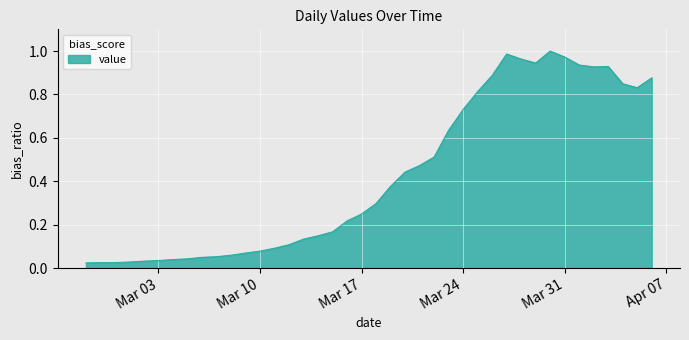

Does the chart have visible grid lines?

Yes